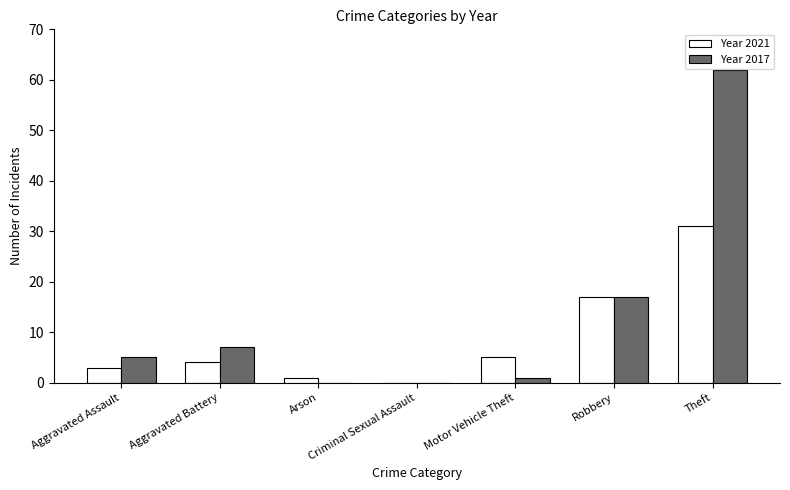

What is the total value across all series at Robbery?

34